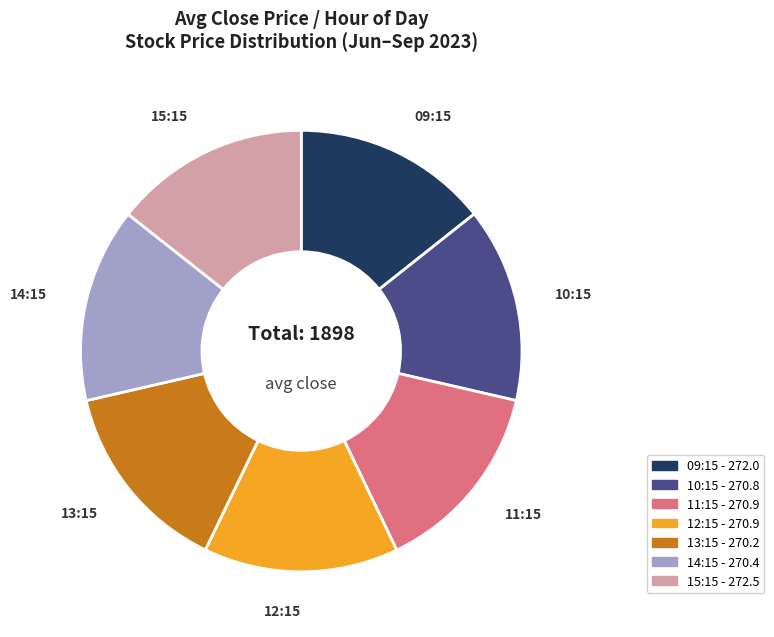

Is there a majority slice in this chart?

No